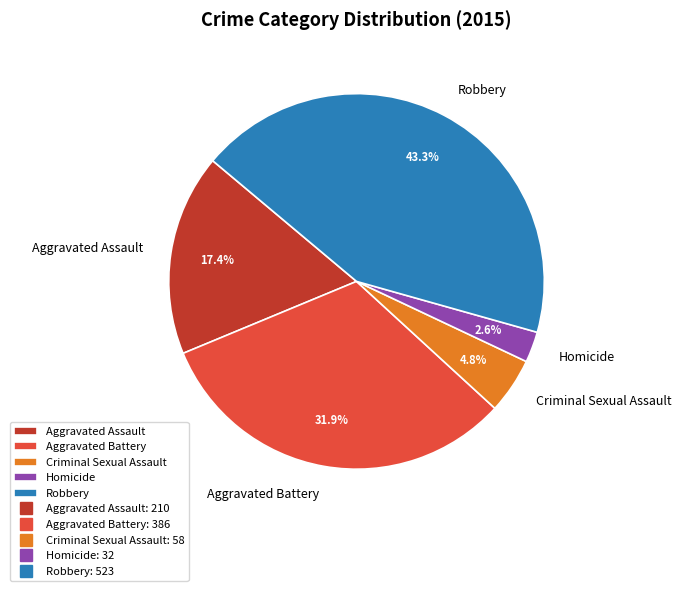

What is the total percentage of Homicide and Aggravated Assault?

20.0%